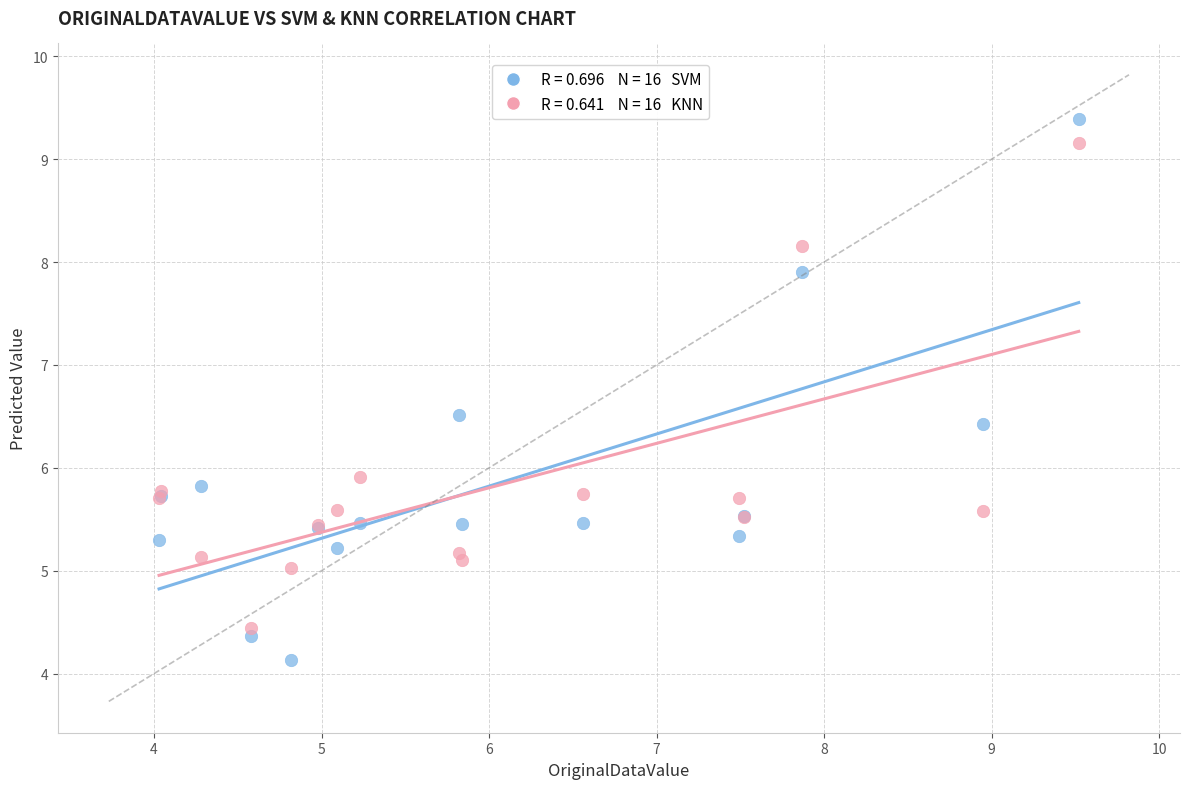

Across all series, what Y value is closest to 6?

5.9